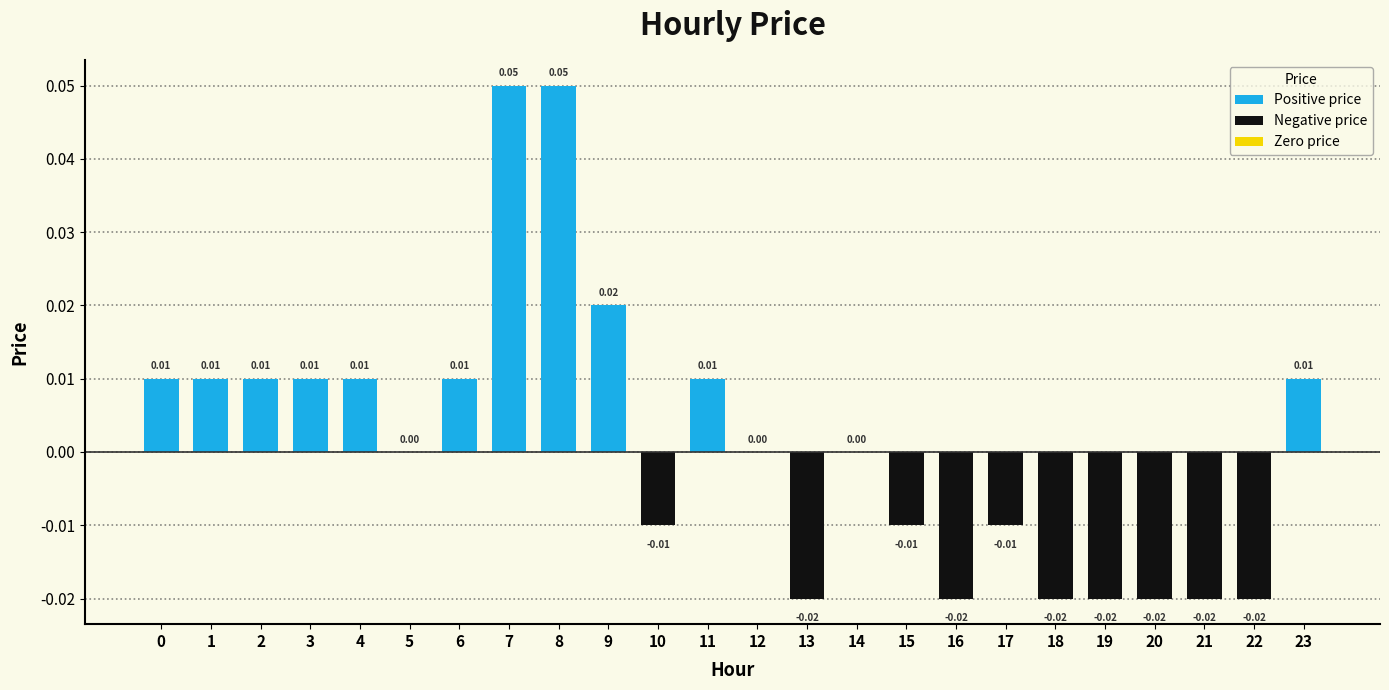

Which has a higher value, 21 or 15?

15